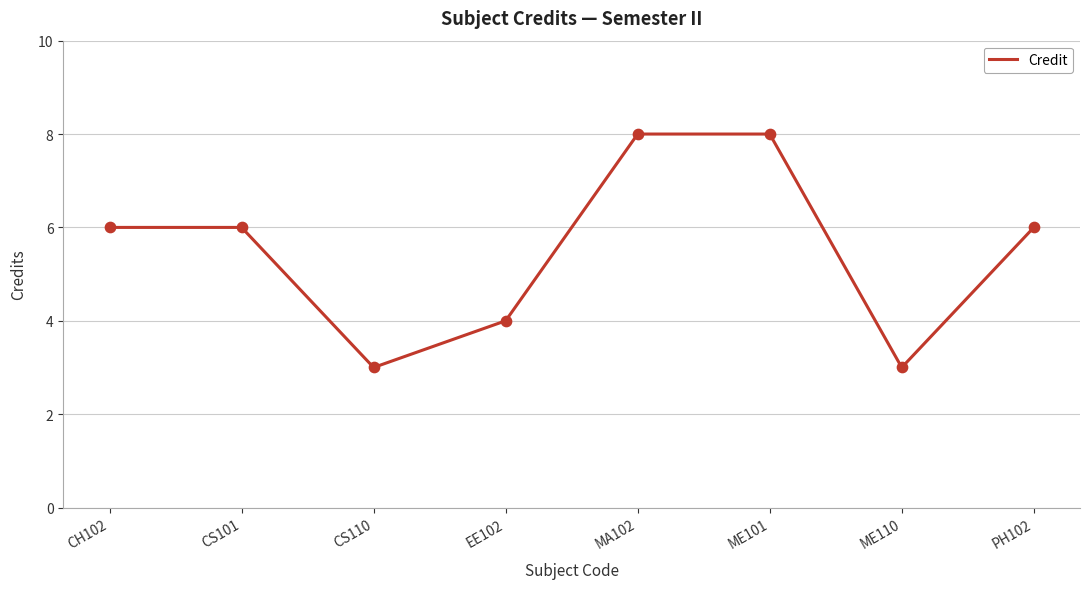

Approximately how many times larger is the value at ME110 compared to CS110?

1.0